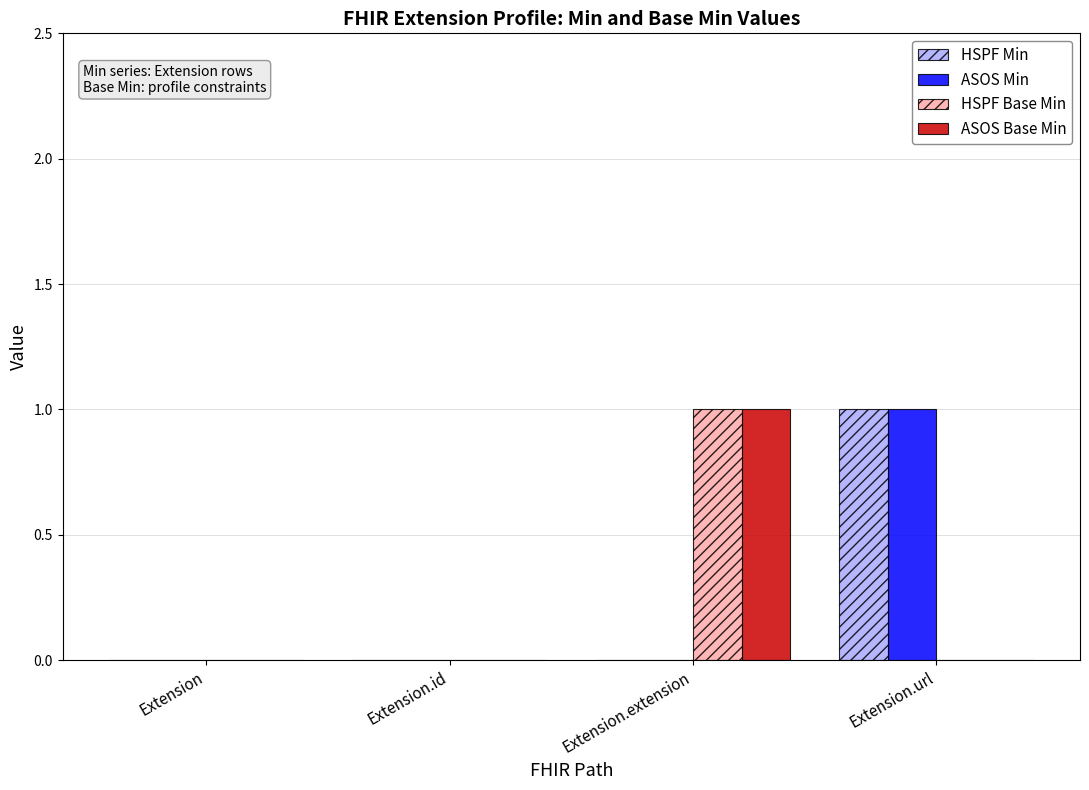

The ASOS Min series shows 0 at Extension.id. True or false?

True